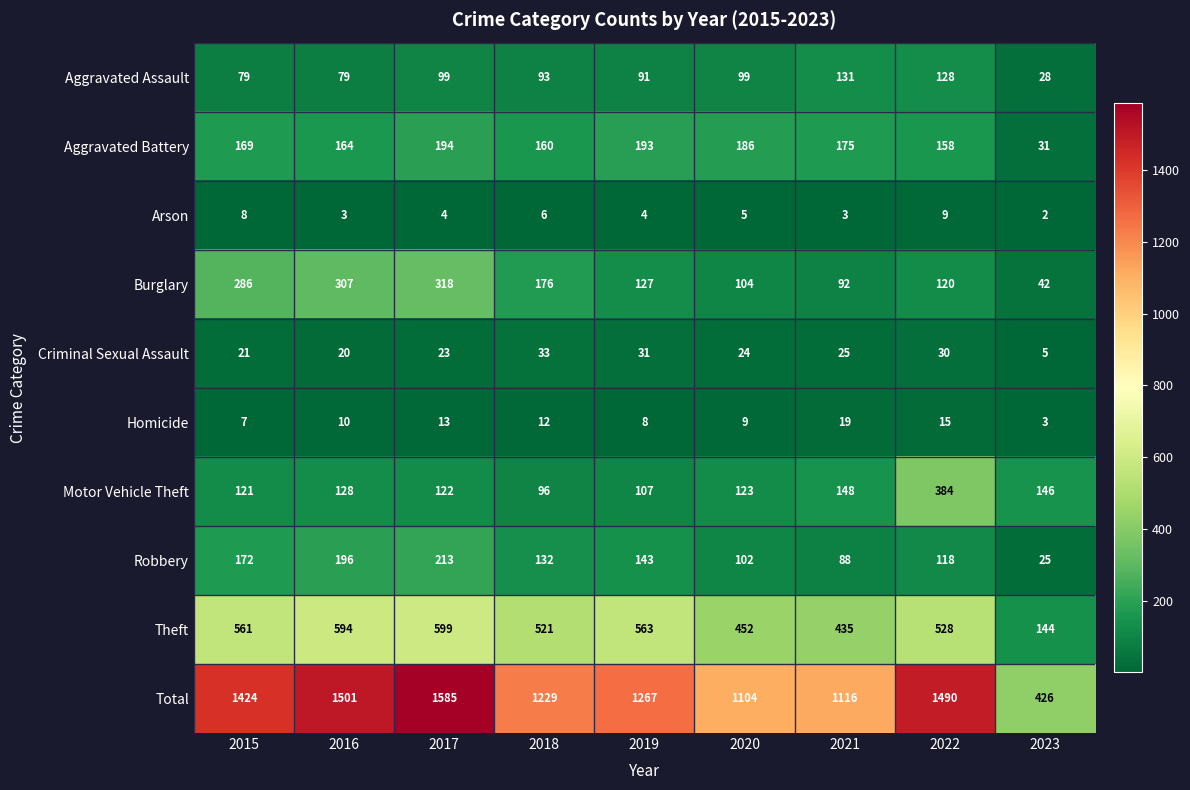

At how many categories does at least one series exceed 660?

8